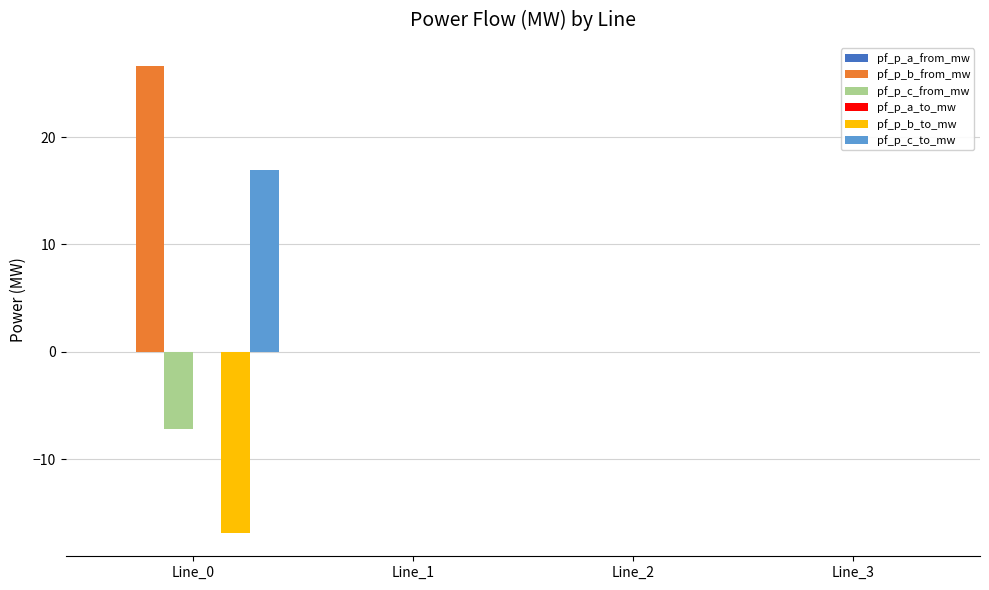

Is the value of pf_p_b_to_mw at Line_1 greater than the value of pf_p_b_from_mw at Line_0?

No